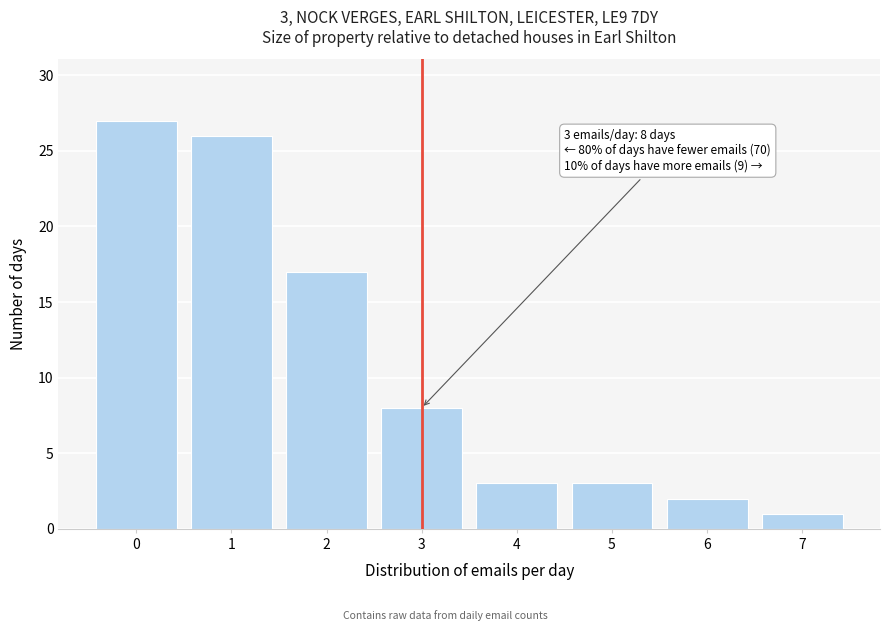

Reading left to right, what are all the values shown in this chart?

0=27	1=26	2=17	3=8	4=3	5=3	6=2	7=1